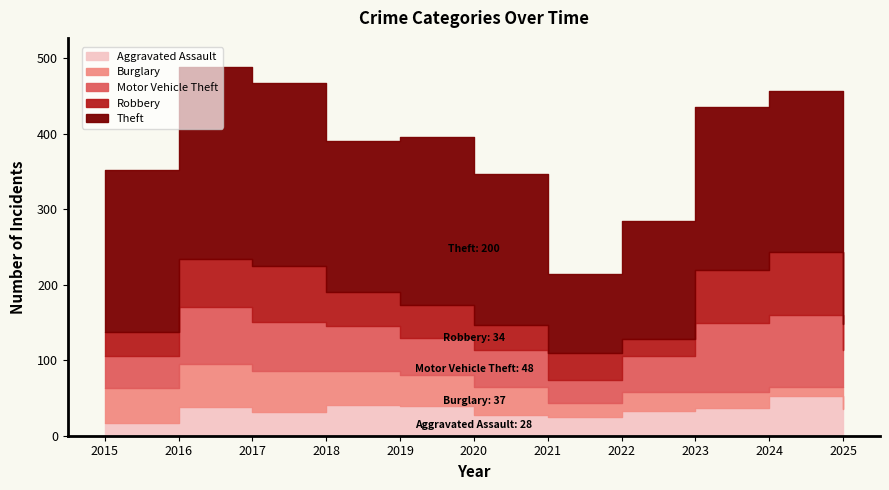

Rank the series by their maximum value, from highest to lowest.

Theft, Motor Vehicle Theft, Robbery, Burglary, Aggravated Assault